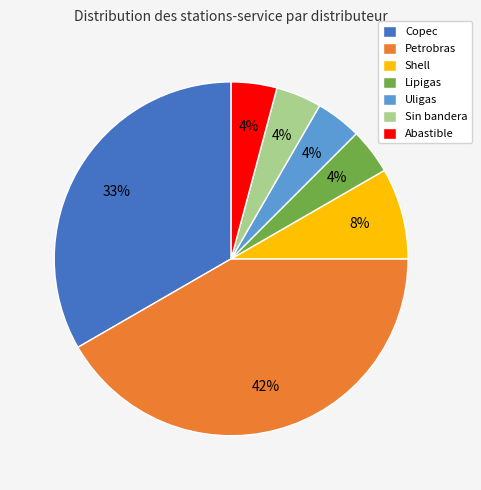

True or false: Copec accounts for 33% of the total.

True